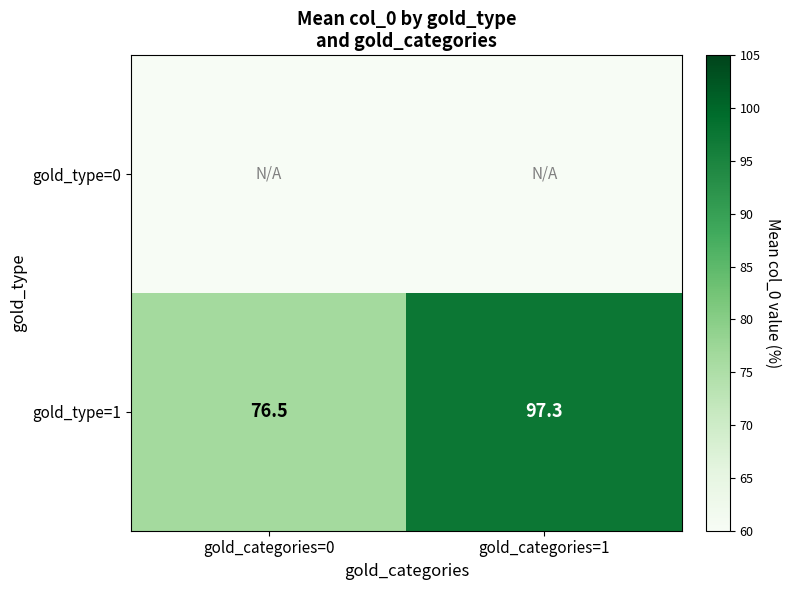

The value of gold_type=1 at gold_categories=1 is 56.6. True or false?

False